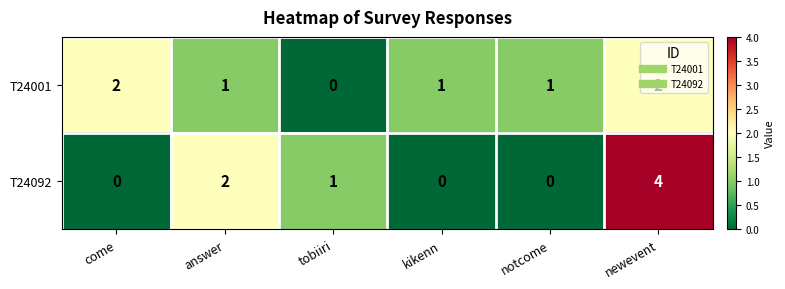

What is the sum of all T24001 values?

7